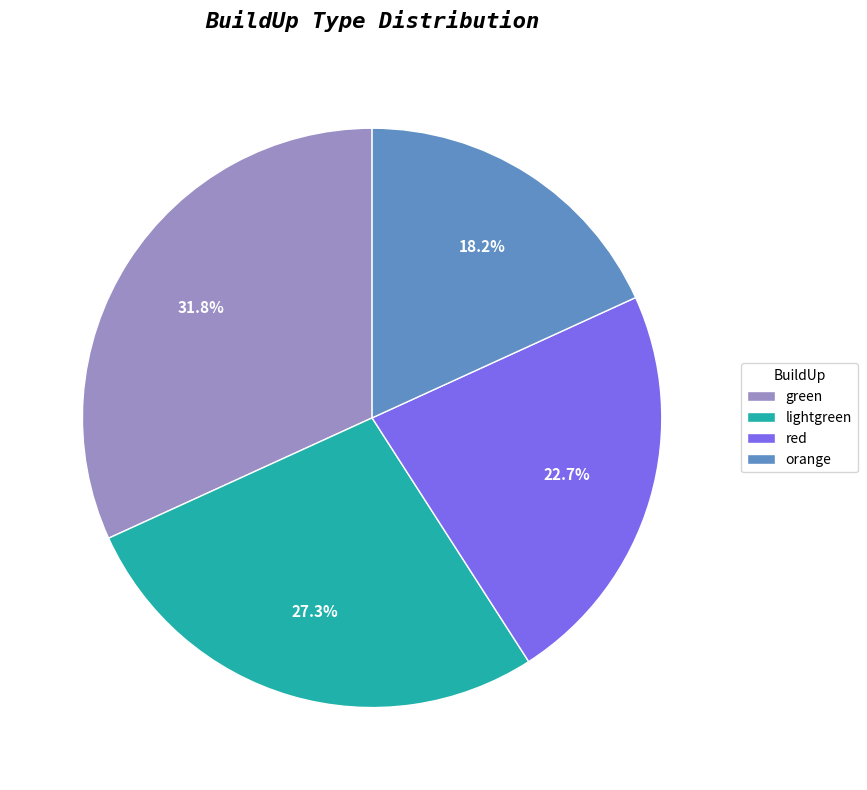

What is the ratio of the value at orange to the value at lightgreen?

0.7